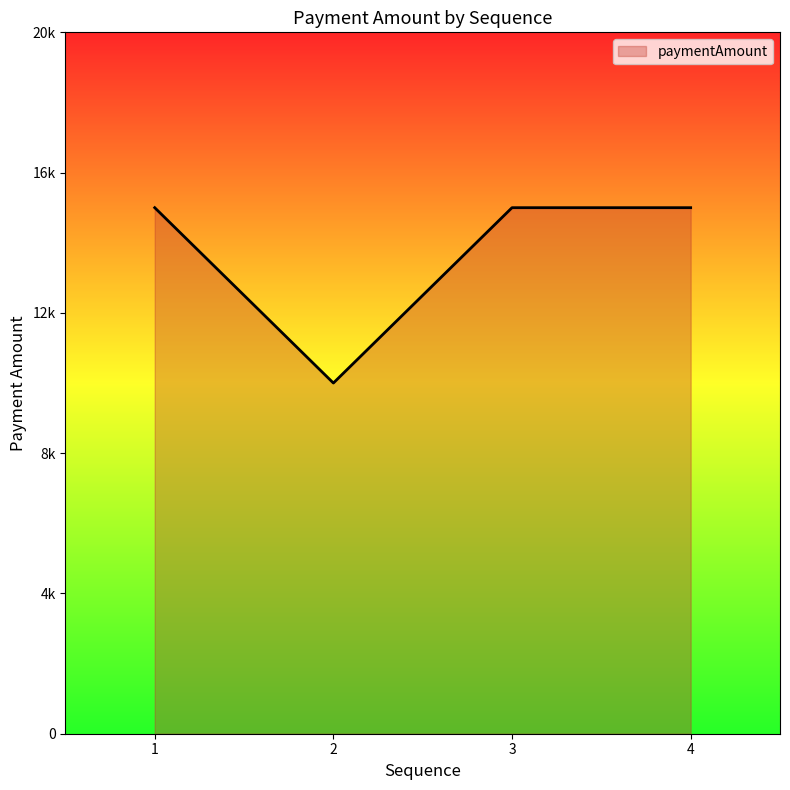

Reading left to right, transcribe all the data shown in this chart.

15000	10000	15000	15000